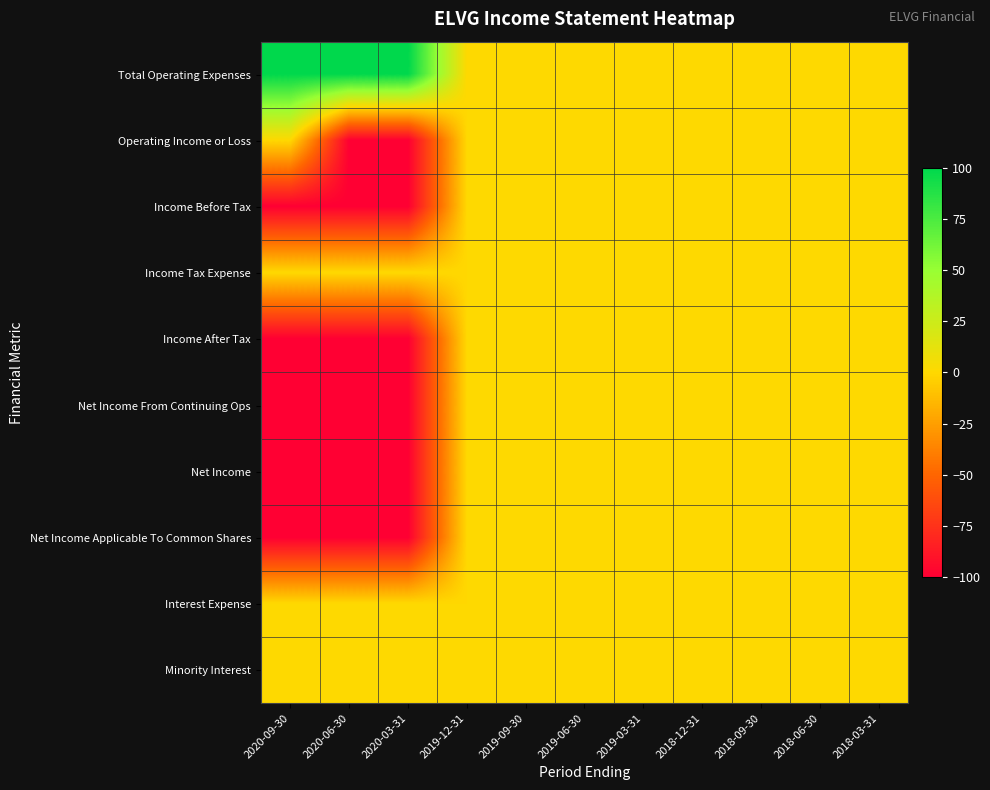

Reading left to right, transcribe all the data shown in this chart.

Total Operating Expenses: 2020-09-30=100	2020-06-30=100	2020-03-31=100	2019-12-31=0	2019-09-30=0	2019-06-30=0	2019-03-31=0	2018-12-31=0	2018-09-30=0	2018-06-30=0	2018-03-31=0
Operating Income or Loss: 2020-09-30=0	2020-06-30=-100	2020-03-31=-100	2019-12-31=0	2019-09-30=0	2019-06-30=0	2019-03-31=0	2018-12-31=0	2018-09-30=0	2018-06-30=0	2018-03-31=0
Income Before Tax: 2020-09-30=-100	2020-06-30=-100	2020-03-31=-100	2019-12-31=0	2019-09-30=0	2019-06-30=0	2019-03-31=0	2018-12-31=0	2018-09-30=0	2018-06-30=0	2018-03-31=0
Income Tax Expense: 2020-09-30=0	2020-06-30=0	2020-03-31=0	2019-12-31=0	2019-09-30=0	2019-06-30=0	2019-03-31=0	2018-12-31=0	2018-09-30=0	2018-06-30=0	2018-03-31=0
Income After Tax: 2020-09-30=-100	2020-06-30=-100	2020-03-31=-100	2019-12-31=0	2019-09-30=0	2019-06-30=0	2019-03-31=0	2018-12-31=0	2018-09-30=0	2018-06-30=0	2018-03-31=0
Net Income From Continuing Ops: 2020-09-30=-100	2020-06-30=-100	2020-03-31=-100	2019-12-31=0	2019-09-30=0	2019-06-30=0	2019-03-31=0	2018-12-31=0	2018-09-30=0	2018-06-30=0	2018-03-31=0
Net Income: 2020-09-30=-100	2020-06-30=-100	2020-03-31=-100	2019-12-31=0	2019-09-30=0	2019-06-30=0	2019-03-31=0	2018-12-31=0	2018-09-30=0	2018-06-30=0	2018-03-31=0
Net Income Applicable To Common Shares: 2020-09-30=-100	2020-06-30=-100	2020-03-31=-100	2019-12-31=0	2019-09-30=0	2019-06-30=0	2019-03-31=0	2018-12-31=0	2018-09-30=0	2018-06-30=0	2018-03-31=0
Interest Expense: 2020-09-30=0	2020-06-30=0	2020-03-31=0	2019-12-31=0	2019-09-30=0	2019-06-30=0	2019-03-31=0	2018-12-31=0	2018-09-30=0	2018-06-30=0	2018-03-31=0
Minority Interest: 2020-09-30=0	2020-06-30=0	2020-03-31=0	2019-12-31=0	2019-09-30=0	2019-06-30=0	2019-03-31=0	2018-12-31=0	2018-09-30=0	2018-06-30=0	2018-03-31=0